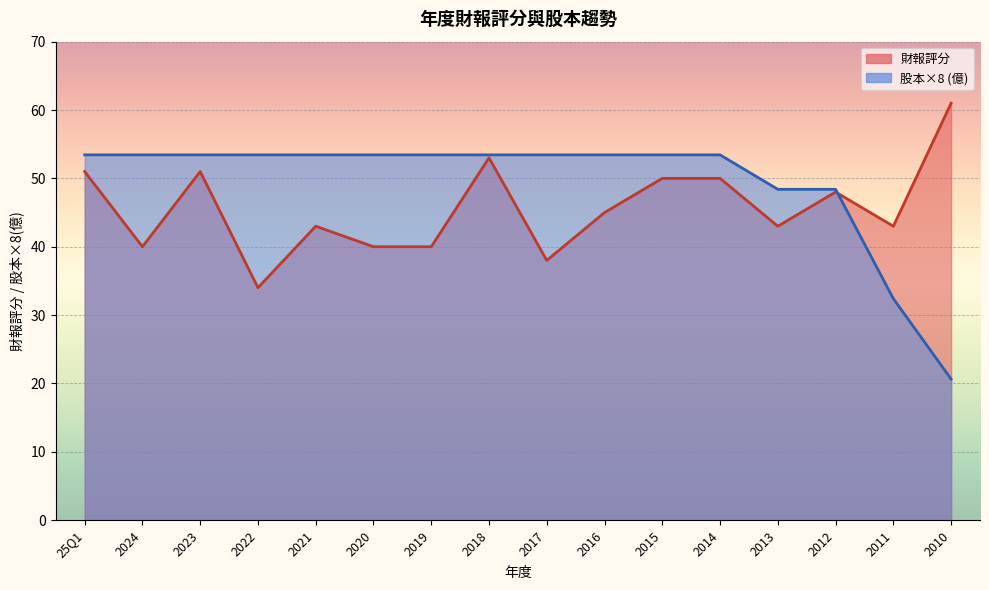

At which category does 財報評分 reach its first local valley?

2024